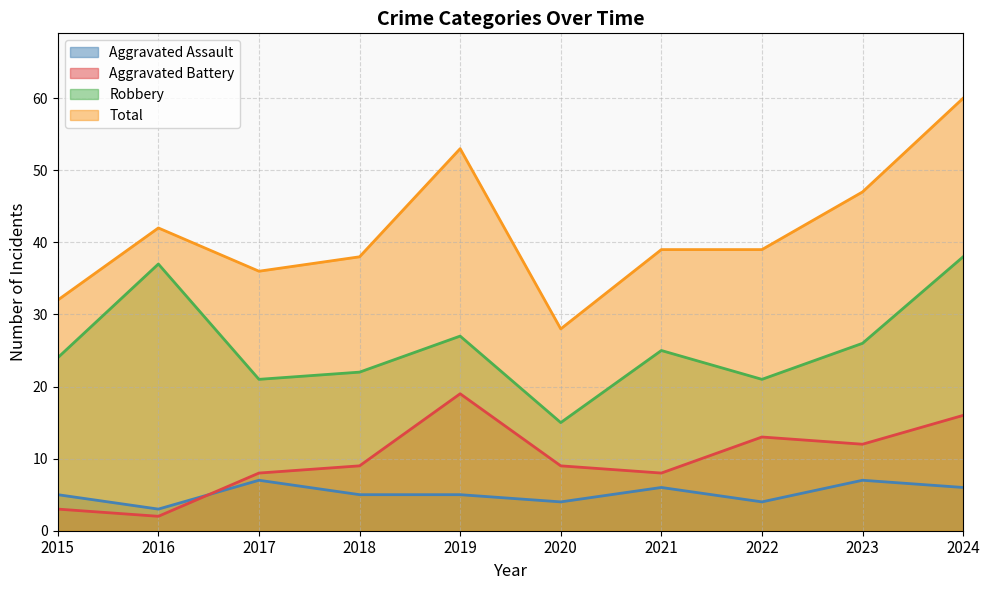

What is the difference between the Aggravated Assault values at 2019 and 2024?

1